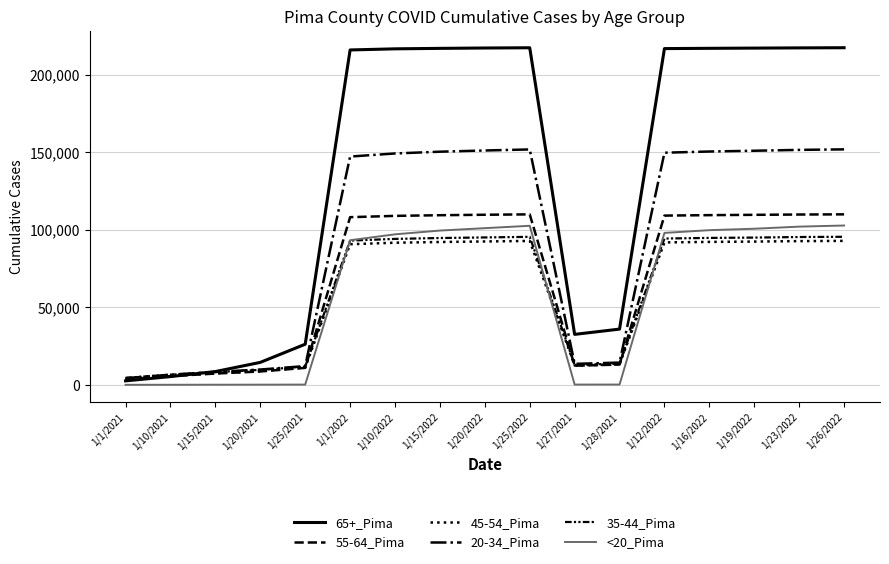

What is the label of the 1st point from the right?

1/26/2022